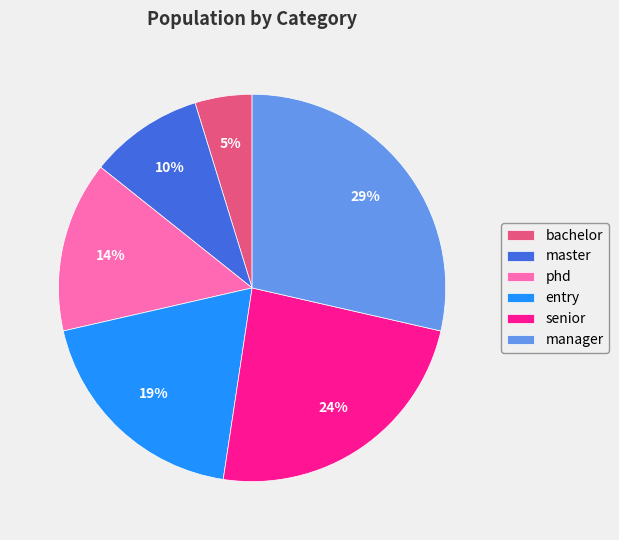

Rank the categories by value from lowest to highest.

bachelor, master, phd, entry, senior, manager